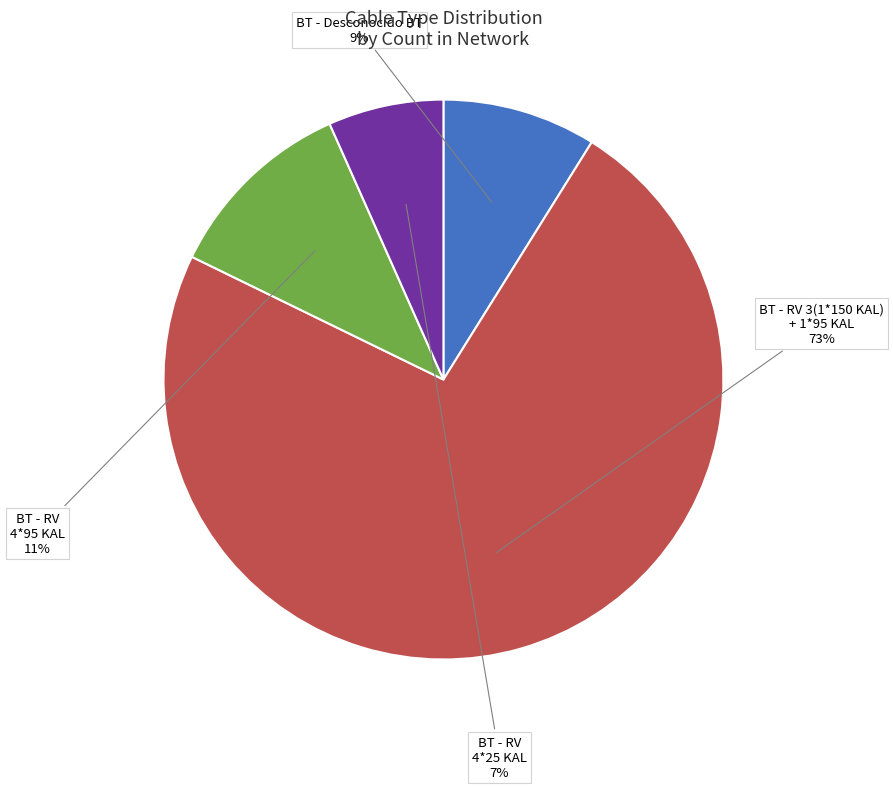

Does any single category account for the majority?

Yes